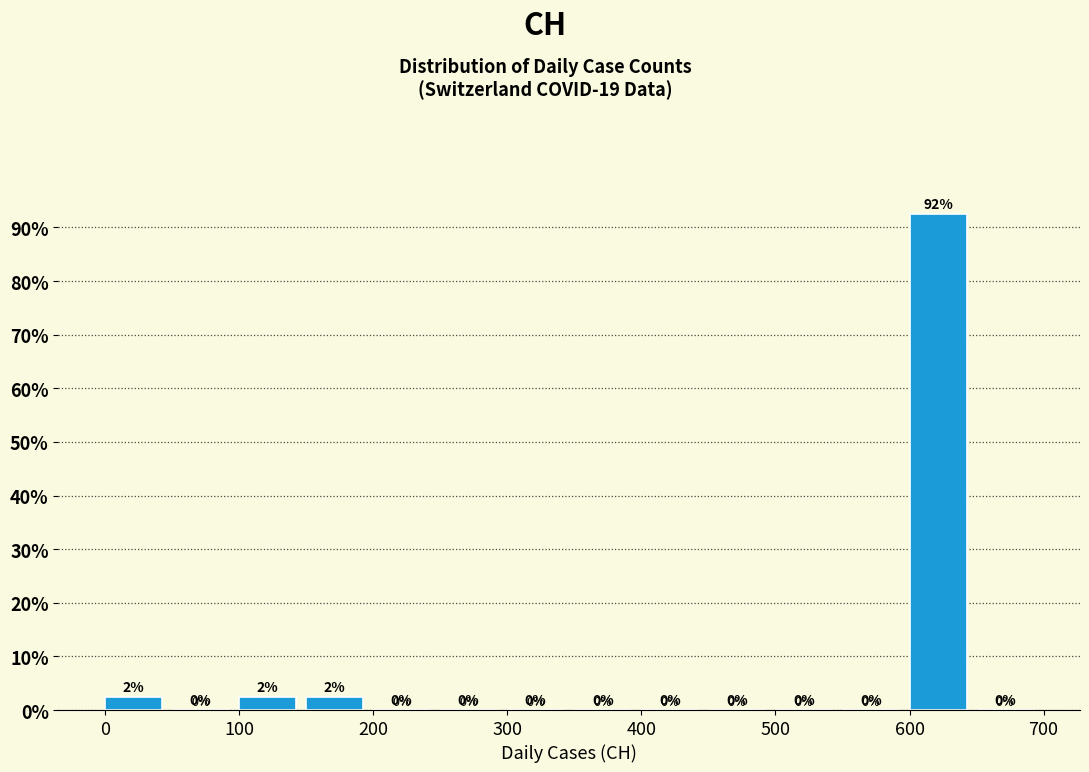

Over which range of the x-axis is the bar tallest?

600 to 650